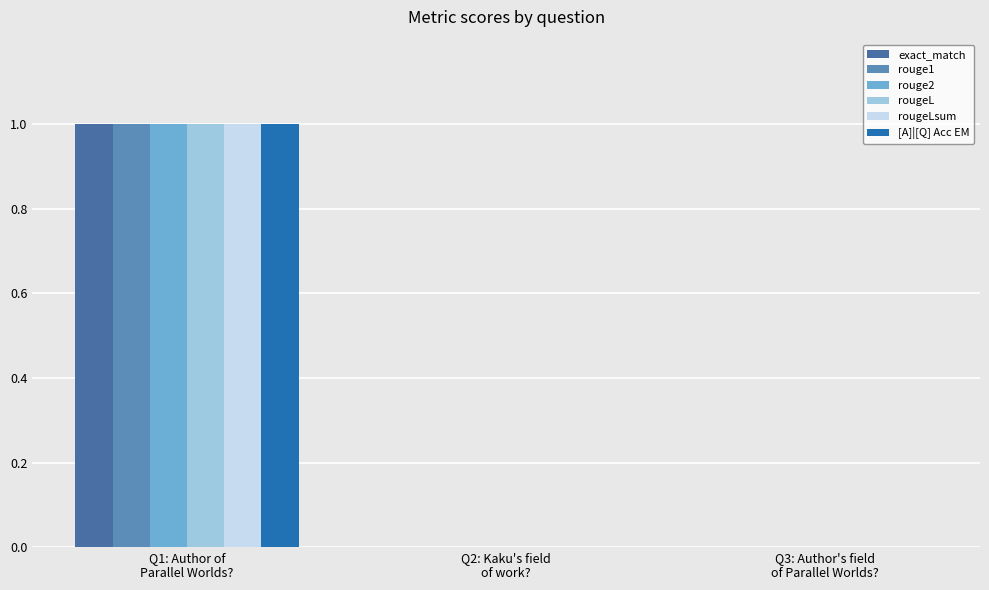

What position from the right is Q1: Author of
Parallel Worlds??

3